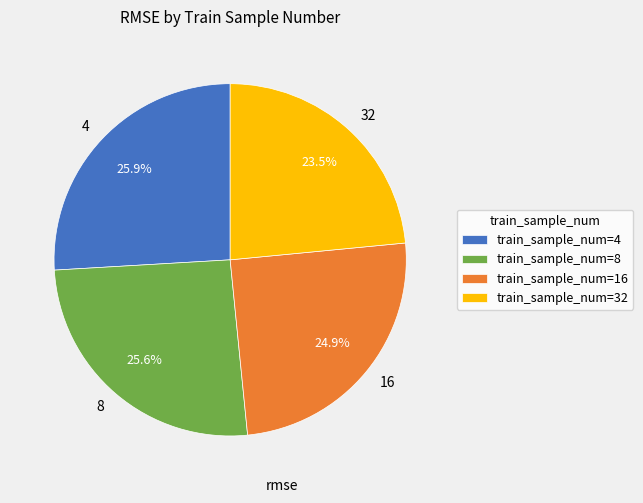

Between 16 and 32, which is larger?

16